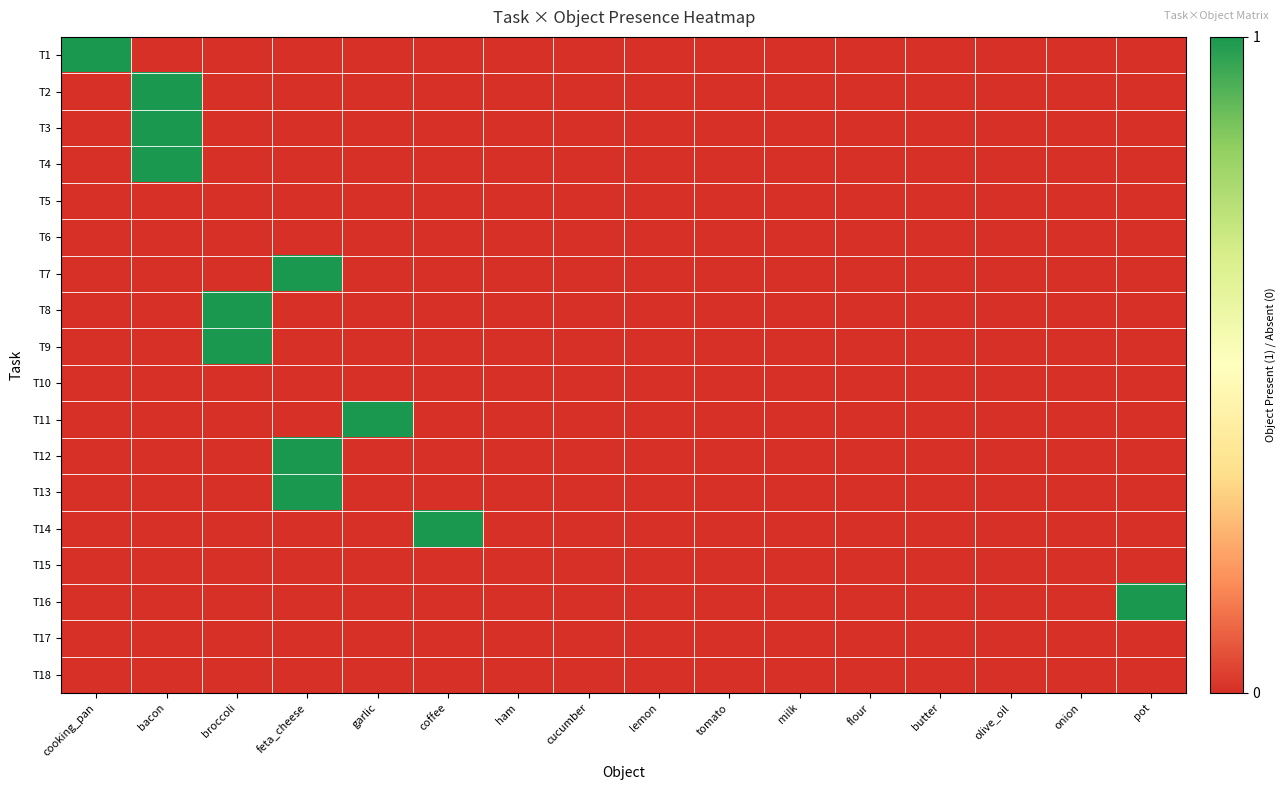

Reading left to right, transcribe all the data shown in this chart.

T1: cooking_pan=1	bacon=0	broccoli=0	feta_cheese=0	garlic=0	coffee=0	ham=0	cucumber=0	lemon=0	tomato=0	milk=0	flour=0	butter=0	olive_oil=0	onion=0	pot=0
T2: cooking_pan=0	bacon=1	broccoli=0	feta_cheese=0	garlic=0	coffee=0	ham=0	cucumber=0	lemon=0	tomato=0	milk=0	flour=0	butter=0	olive_oil=0	onion=0	pot=0
T3: cooking_pan=0	bacon=1	broccoli=0	feta_cheese=0	garlic=0	coffee=0	ham=0	cucumber=0	lemon=0	tomato=0	milk=0	flour=0	butter=0	olive_oil=0	onion=0	pot=0
T4: cooking_pan=0	bacon=1	broccoli=0	feta_cheese=0	garlic=0	coffee=0	ham=0	cucumber=0	lemon=0	tomato=0	milk=0	flour=0	butter=0	olive_oil=0	onion=0	pot=0
T5: cooking_pan=0	bacon=0	broccoli=0	feta_cheese=0	garlic=0	coffee=0	ham=0	cucumber=0	lemon=0	tomato=0	milk=0	flour=0	butter=0	olive_oil=0	onion=0	pot=0
T6: cooking_pan=0	bacon=0	broccoli=0	feta_cheese=0	garlic=0	coffee=0	ham=0	cucumber=0	lemon=0	tomato=0	milk=0	flour=0	butter=0	olive_oil=0	onion=0	pot=0
T7: cooking_pan=0	bacon=0	broccoli=0	feta_cheese=1	garlic=0	coffee=0	ham=0	cucumber=0	lemon=0	tomato=0	milk=0	flour=0	butter=0	olive_oil=0	onion=0	pot=0
T8: cooking_pan=0	bacon=0	broccoli=1	feta_cheese=0	garlic=0	coffee=0	ham=0	cucumber=0	lemon=0	tomato=0	milk=0	flour=0	butter=0	olive_oil=0	onion=0	pot=0
T9: cooking_pan=0	bacon=0	broccoli=1	feta_cheese=0	garlic=0	coffee=0	ham=0	cucumber=0	lemon=0	tomato=0	milk=0	flour=0	butter=0	olive_oil=0	onion=0	pot=0
T10: cooking_pan=0	bacon=0	broccoli=0	feta_cheese=0	garlic=0	coffee=0	ham=0	cucumber=0	lemon=0	tomato=0	milk=0	flour=0	butter=0	olive_oil=0	onion=0	pot=0
T11: cooking_pan=0	bacon=0	broccoli=0	feta_cheese=0	garlic=1	coffee=0	ham=0	cucumber=0	lemon=0	tomato=0	milk=0	flour=0	butter=0	olive_oil=0	onion=0	pot=0
T12: cooking_pan=0	bacon=0	broccoli=0	feta_cheese=1	garlic=0	coffee=0	ham=0	cucumber=0	lemon=0	tomato=0	milk=0	flour=0	butter=0	olive_oil=0	onion=0	pot=0
T13: cooking_pan=0	bacon=0	broccoli=0	feta_cheese=1	garlic=0	coffee=0	ham=0	cucumber=0	lemon=0	tomato=0	milk=0	flour=0	butter=0	olive_oil=0	onion=0	pot=0
T14: cooking_pan=0	bacon=0	broccoli=0	feta_cheese=0	garlic=0	coffee=1	ham=0	cucumber=0	lemon=0	tomato=0	milk=0	flour=0	butter=0	olive_oil=0	onion=0	pot=0
T15: cooking_pan=0	bacon=0	broccoli=0	feta_cheese=0	garlic=0	coffee=0	ham=0	cucumber=0	lemon=0	tomato=0	milk=0	flour=0	butter=0	olive_oil=0	onion=0	pot=0
T16: cooking_pan=0	bacon=0	broccoli=0	feta_cheese=0	garlic=0	coffee=0	ham=0	cucumber=0	lemon=0	tomato=0	milk=0	flour=0	butter=0	olive_oil=0	onion=0	pot=1
T17: cooking_pan=0	bacon=0	broccoli=0	feta_cheese=0	garlic=0	coffee=0	ham=0	cucumber=0	lemon=0	tomato=0	milk=0	flour=0	butter=0	olive_oil=0	onion=0	pot=0
T18: cooking_pan=0	bacon=0	broccoli=0	feta_cheese=0	garlic=0	coffee=0	ham=0	cucumber=0	lemon=0	tomato=0	milk=0	flour=0	butter=0	olive_oil=0	onion=0	pot=0